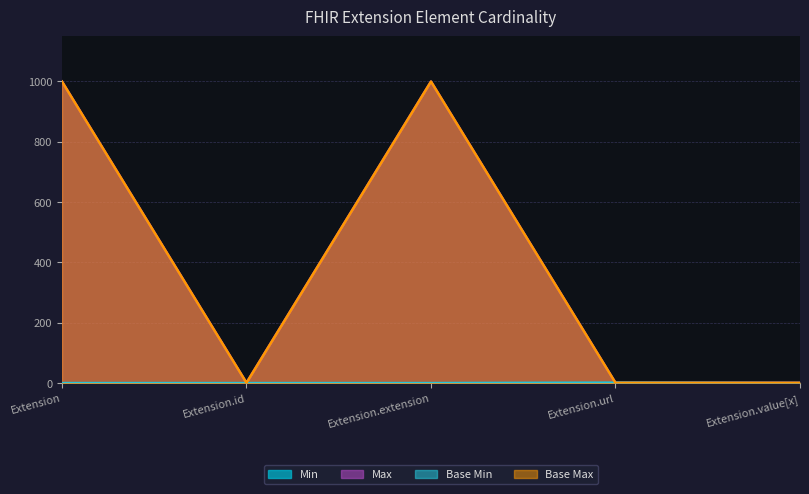

What is the label of the 1st point from the right?

Extension.value[x]